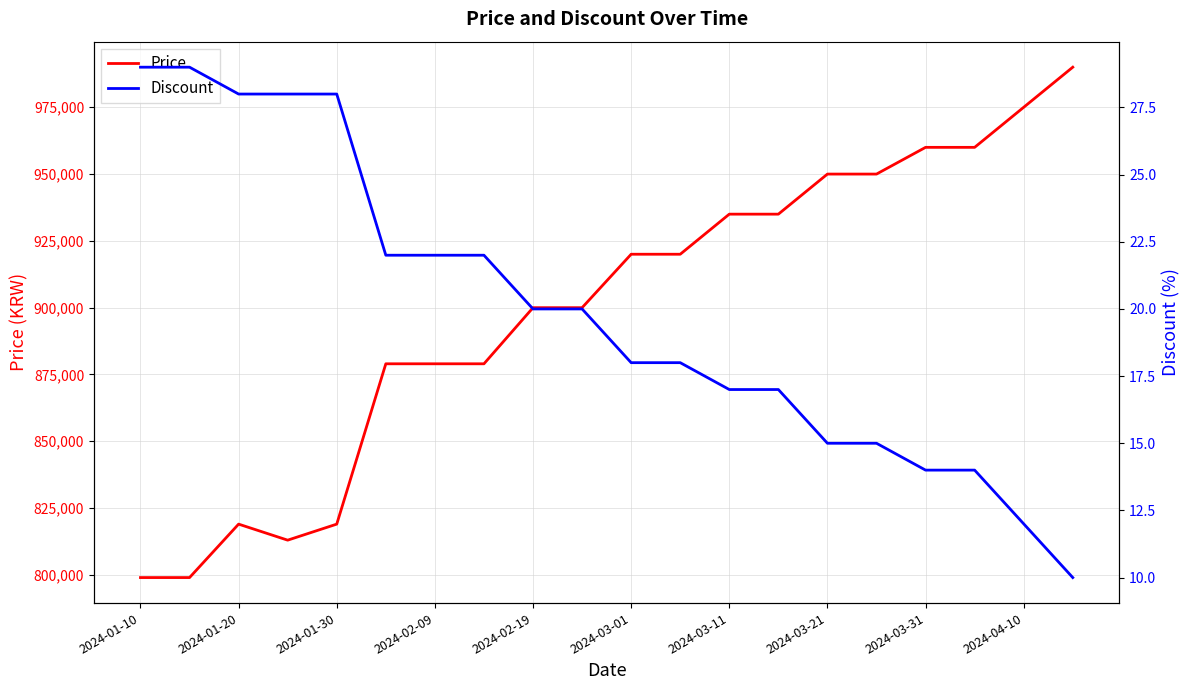

True or false: Price has more than 0 points higher than both neighbors.

True